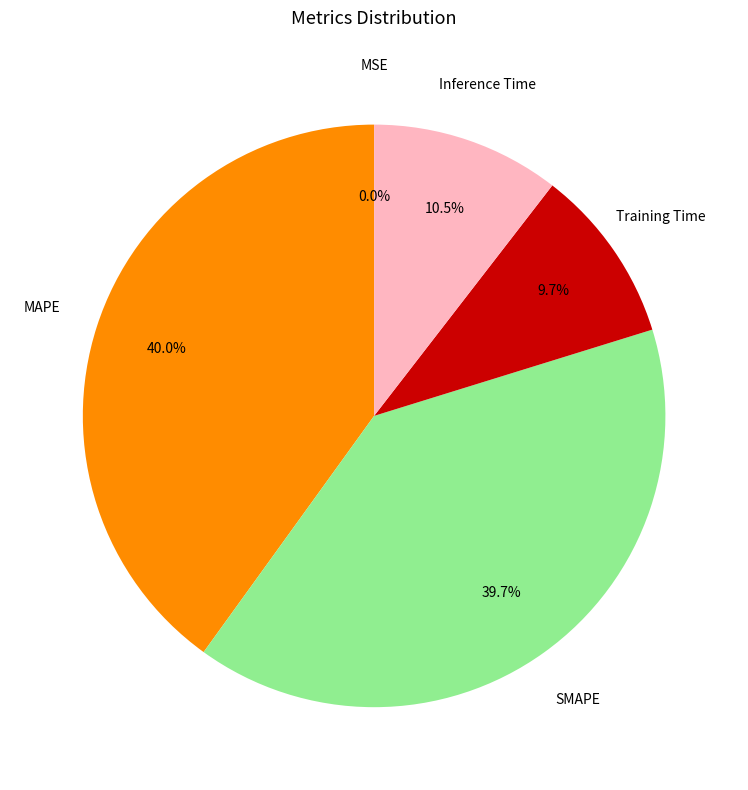

What is the ratio of the value at SMAPE to the value at MAPE?

1.0